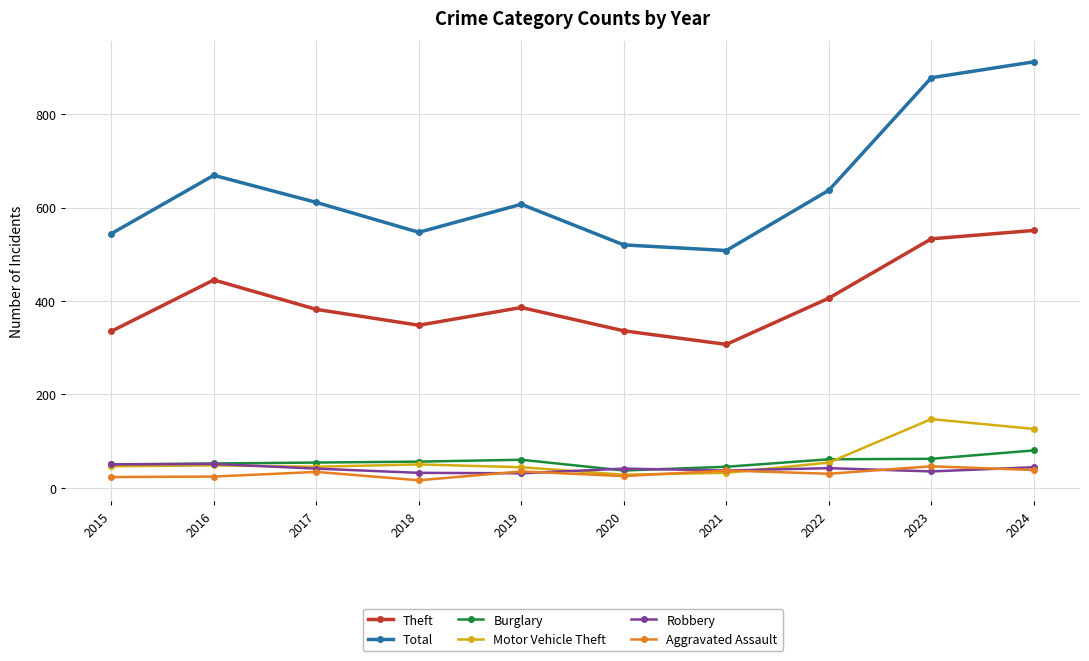

Which series has the largest range (max minus min)?

Total